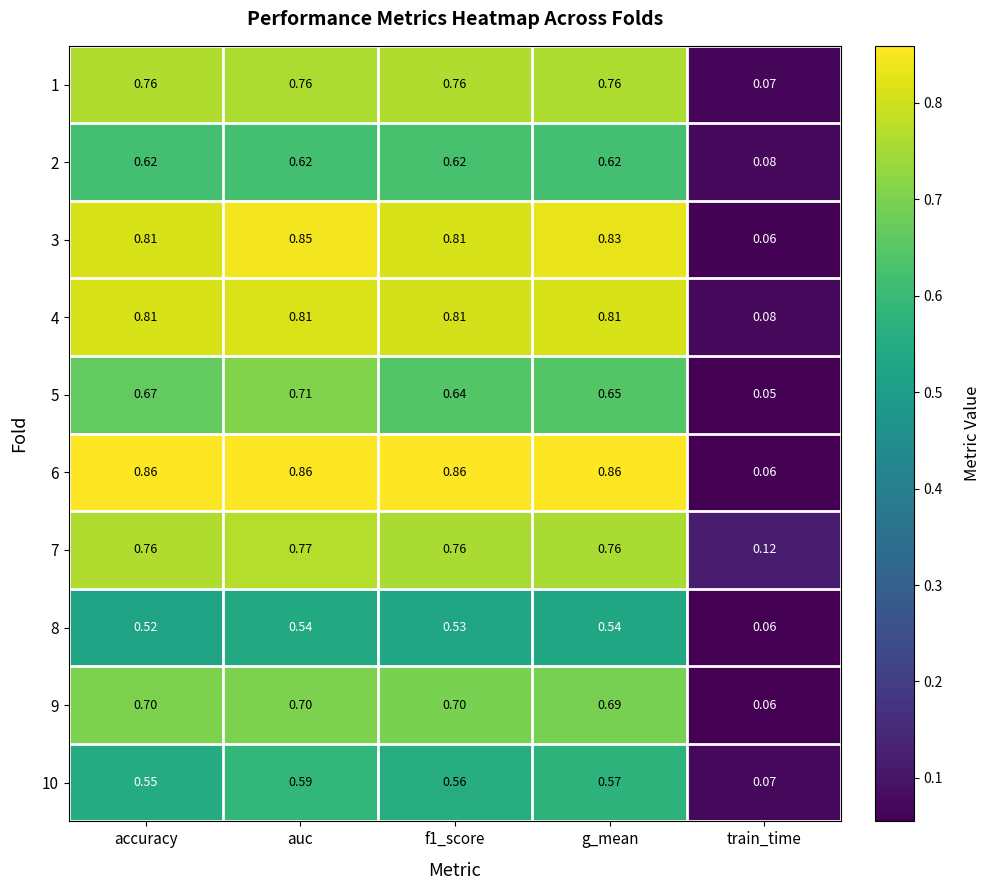

Which category has the lowest value in the 7 series?

train_time